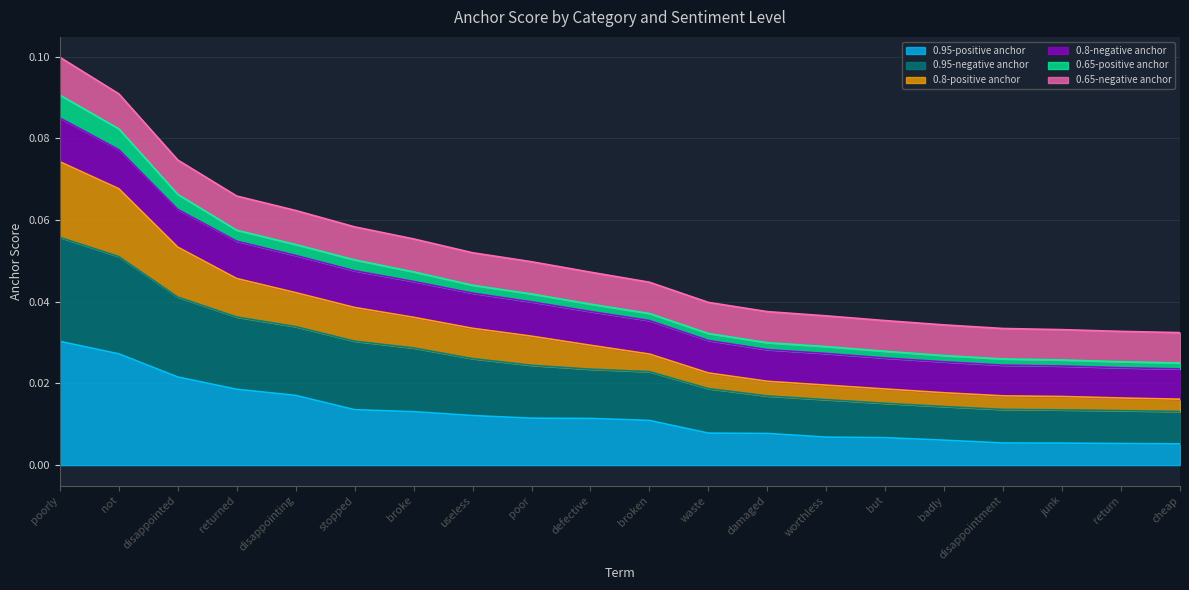

At which label does 0.95-positive anchor reach its peak?

poorly